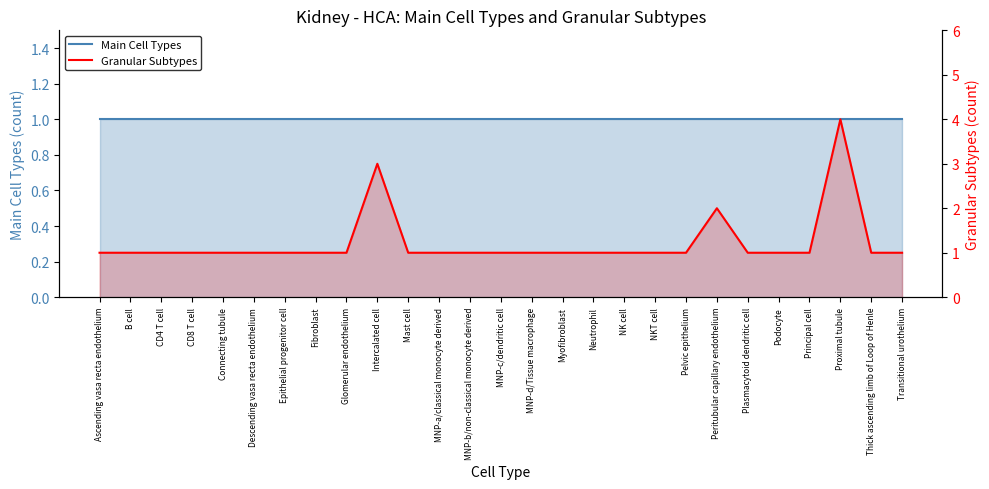

The Main Cell Types series shows 1 at Podocyte. True or false?

False